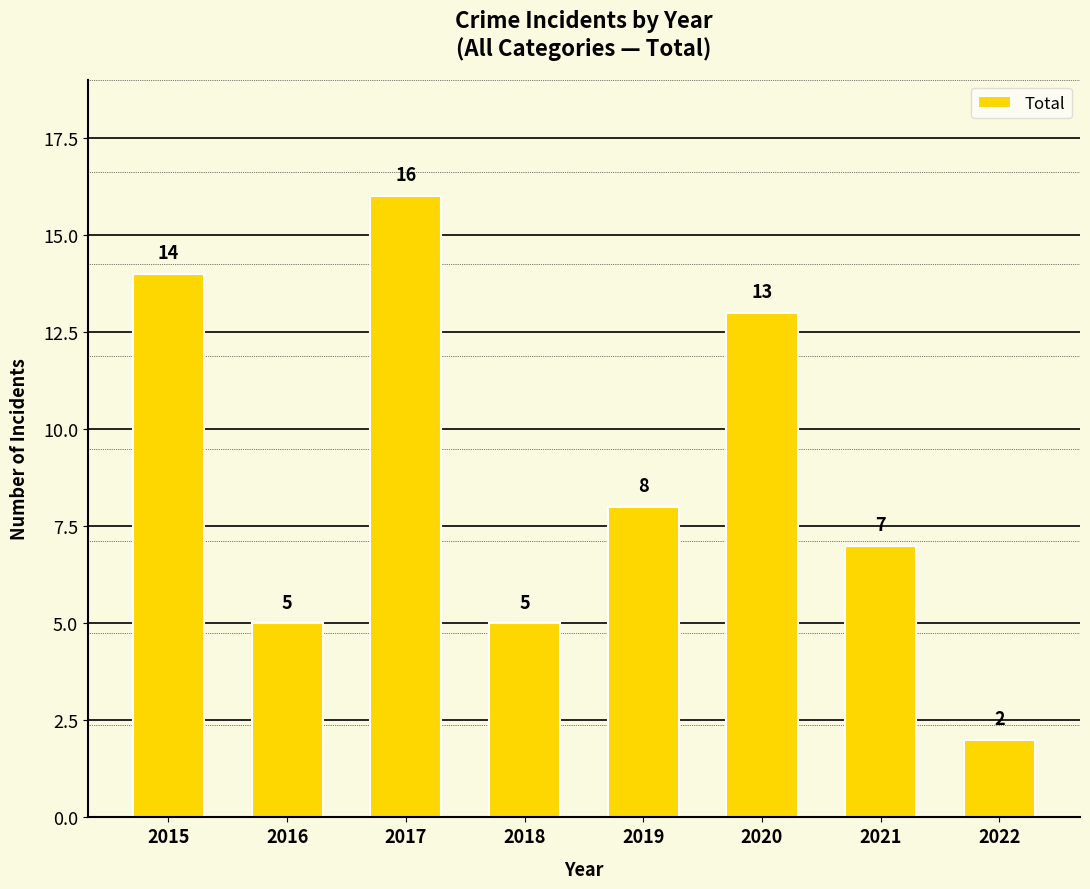

Which category has the highest value across all series?

2017